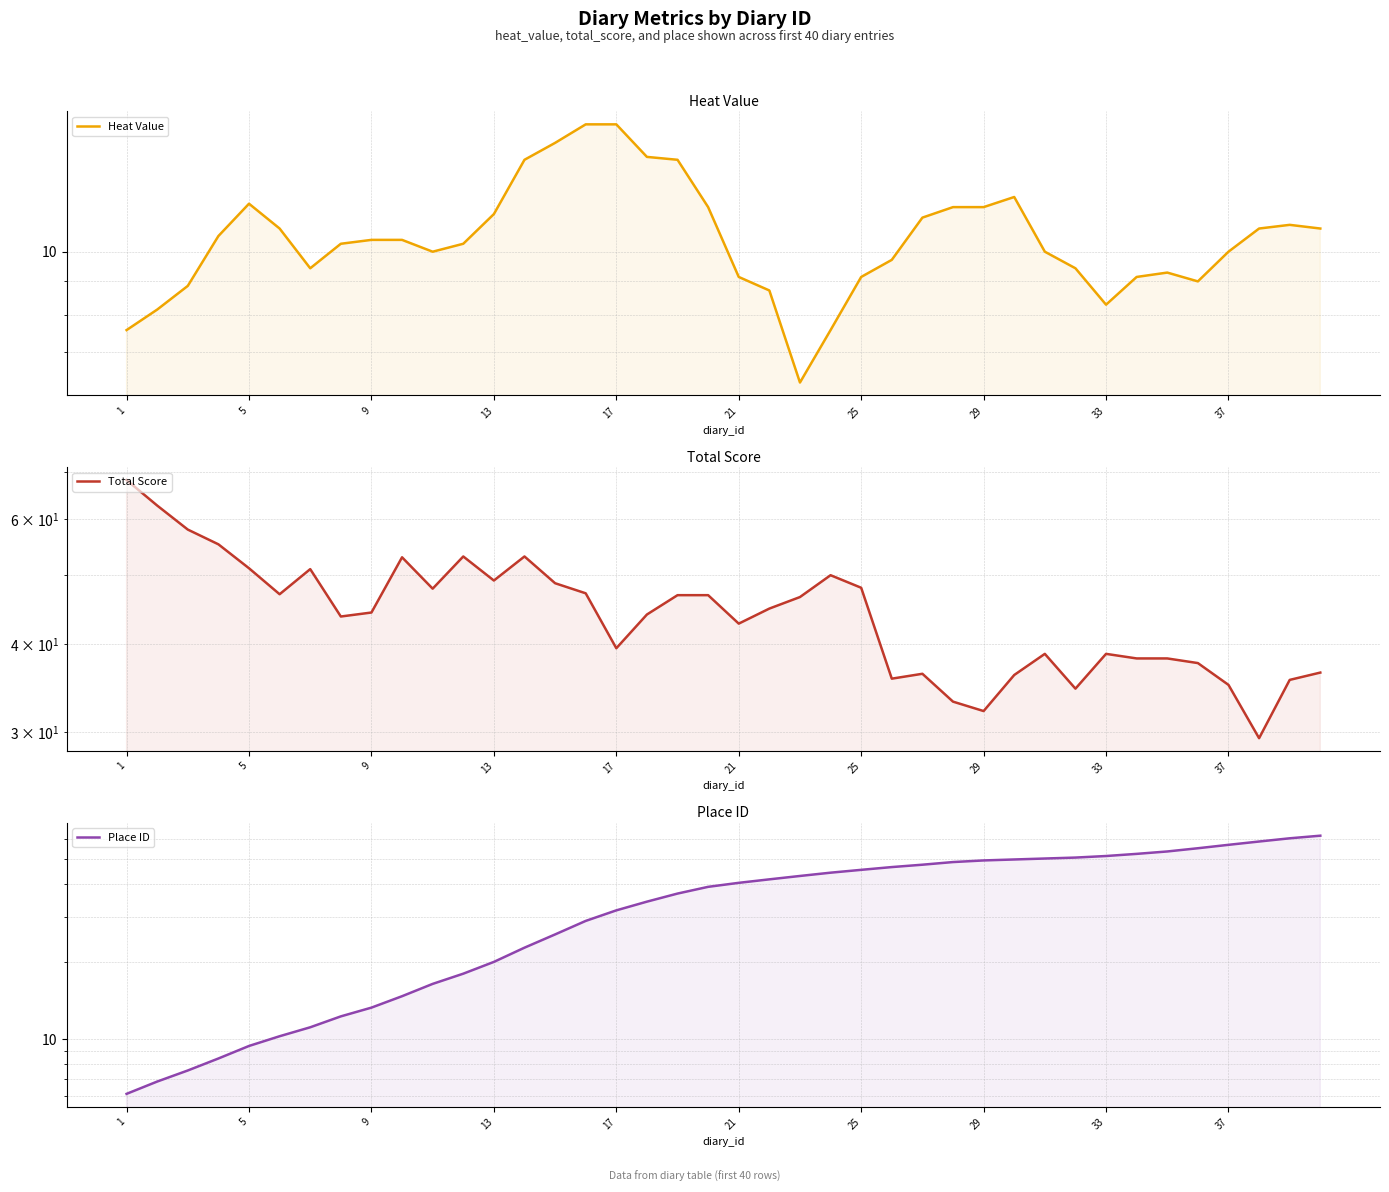

The value of Heat Value at 10 is 6.2. True or false?

False